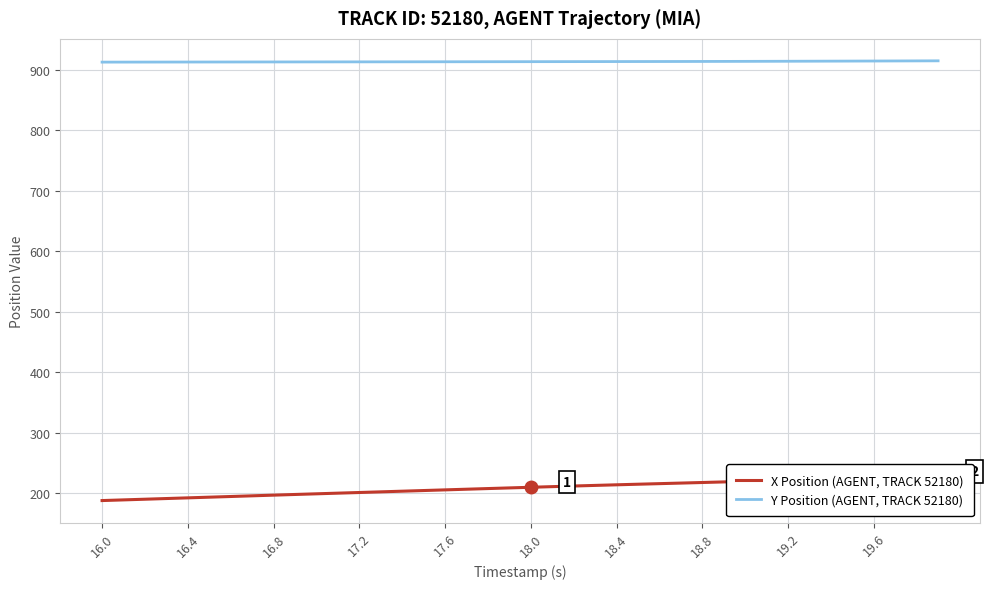

Rank the series by their maximum value, from lowest to highest.

X Position (AGENT, TRACK 52180), Y Position (AGENT, TRACK 52180)